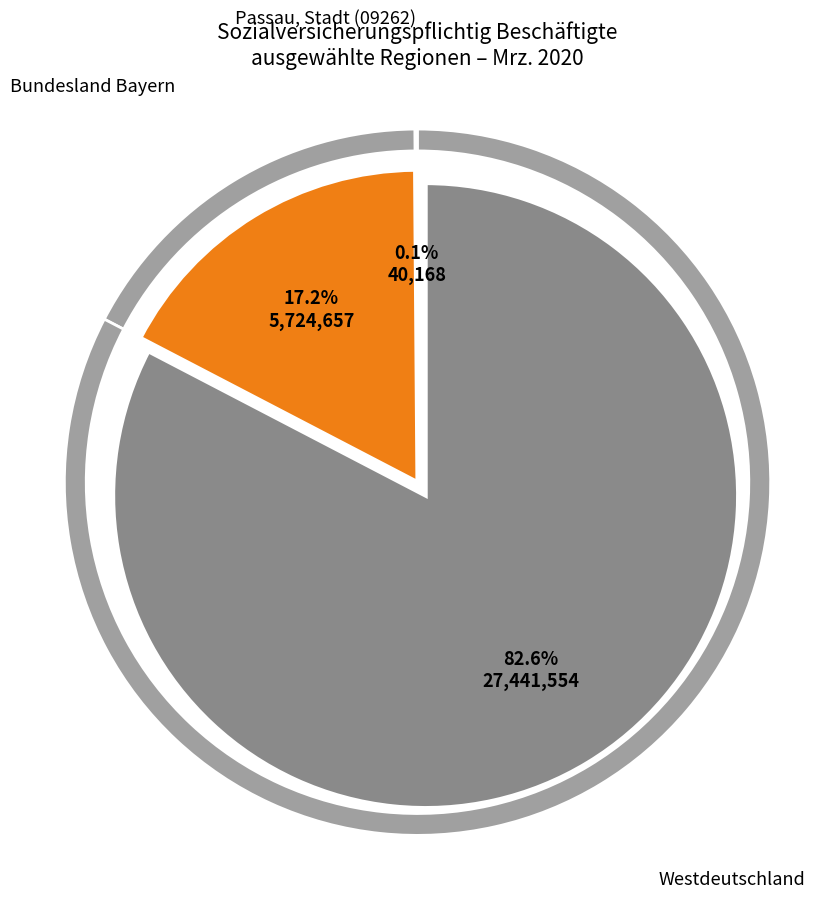

The Westdeutschland slice represents 83% of the pie. True or false?

True